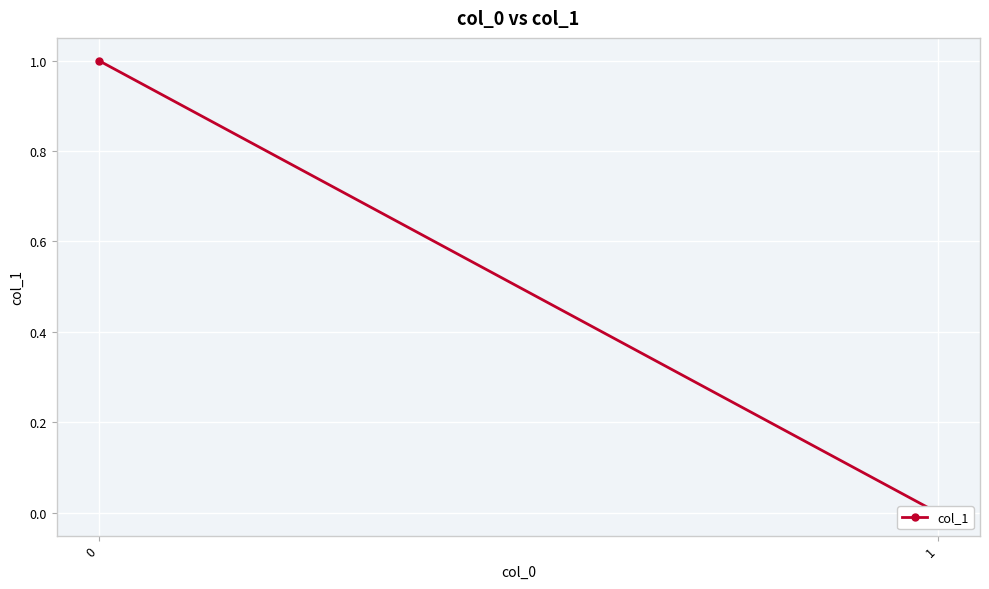

What is the value of the 1st point from the left?

1